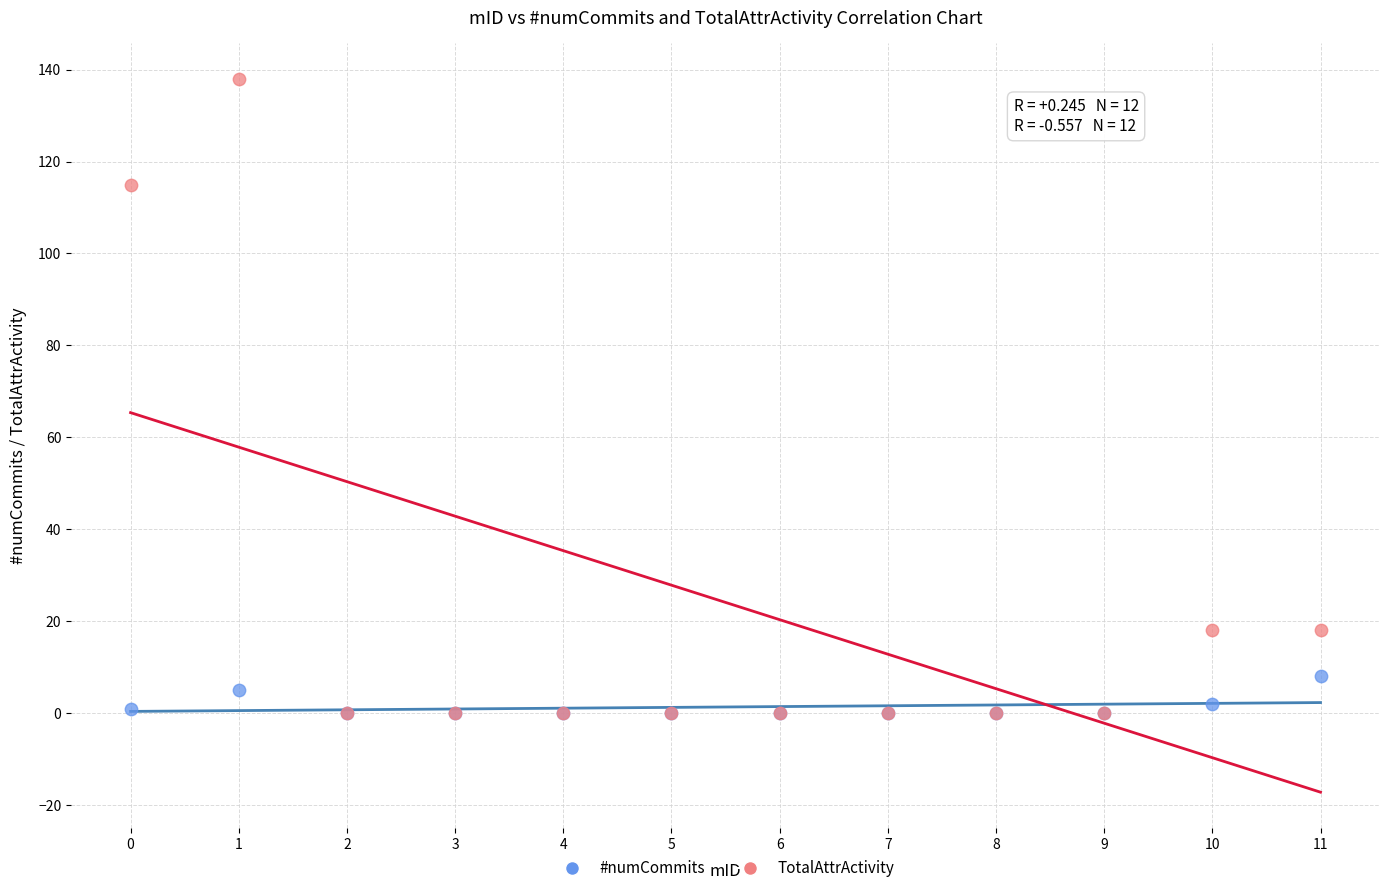

Across all series, what Y value is closest to 69?

115